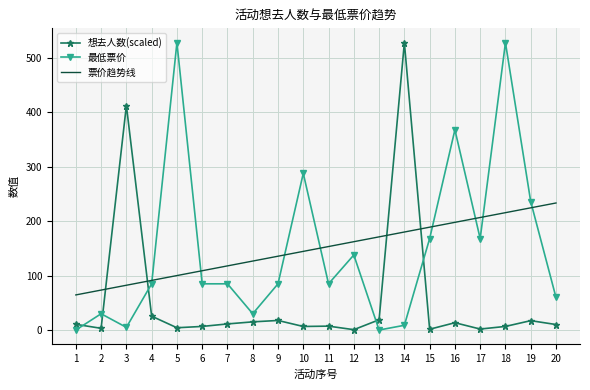

At which label does 想去人数(scaled) reach its peak?

14